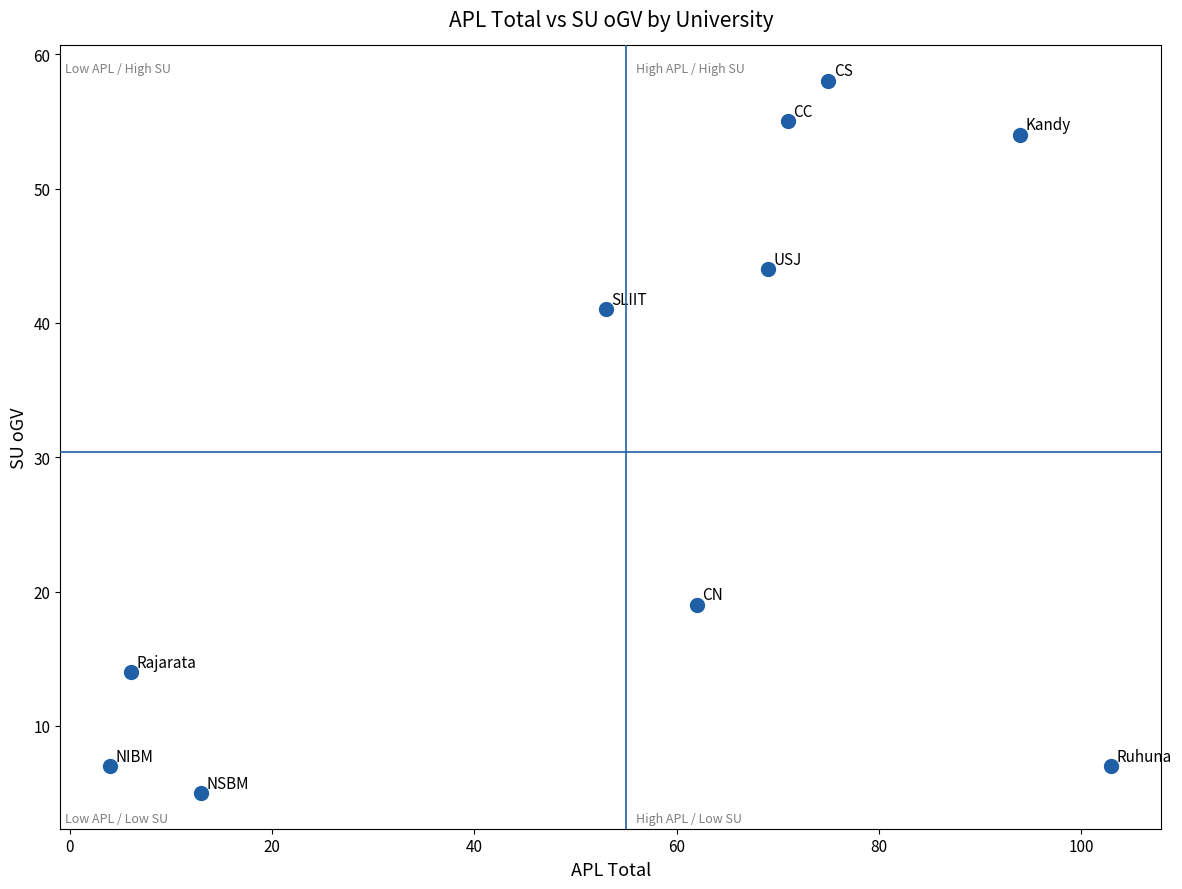

What Y value in the scatter plot is closest to 31?

41